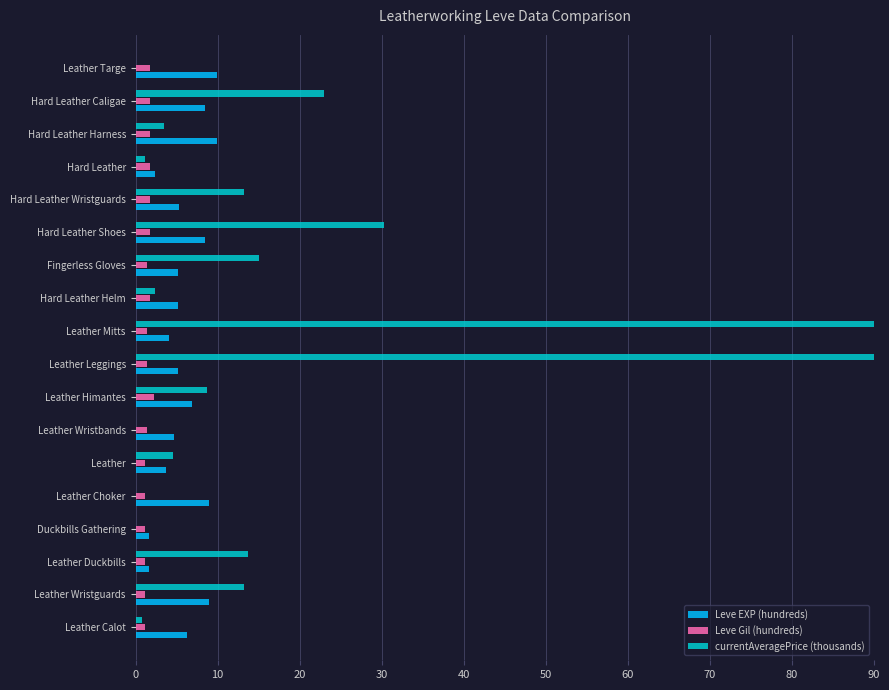

True or false: Leve EXP (hundreds) has a value of 9.9 at Leather Targe.

True